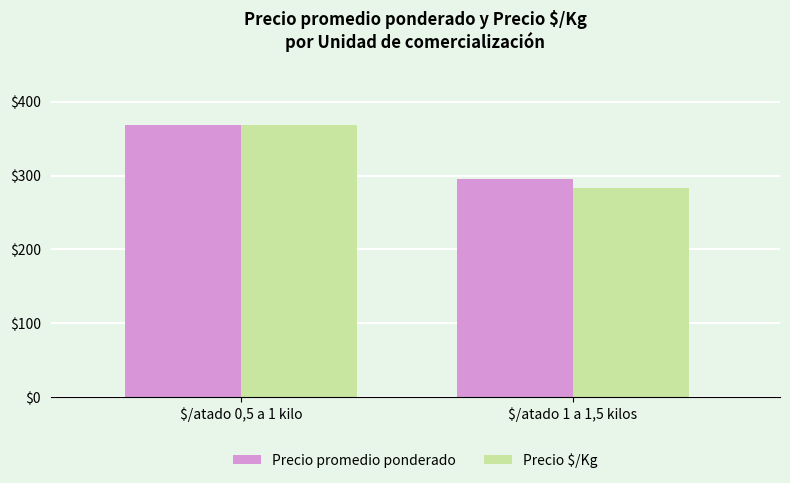

What is the value of the Precio $/Kg bar at the 2nd from the left?

283